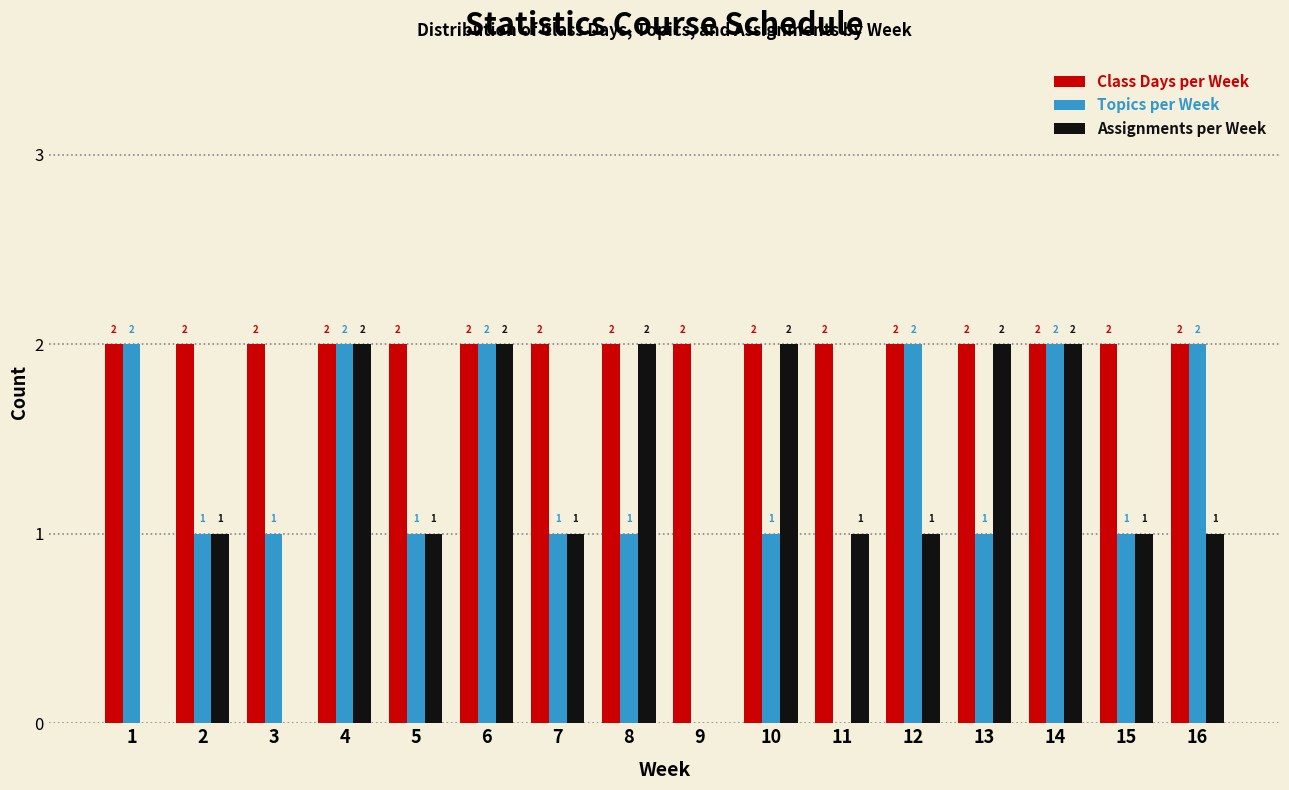

Reading left to right, list all the values displayed in this chart.

Class Days per Week: 1=2	2=2	3=2	4=2	5=2	6=2	7=2	8=2	9=2	10=2	11=2	12=2	13=2	14=2	15=2	16=2
Topics per Week: 1=2	2=1	3=1	4=2	5=1	6=2	7=1	8=1	9=0	10=1	11=0	12=2	13=1	14=2	15=1	16=2
Assignments per Week: 1=0	2=1	3=0	4=2	5=1	6=2	7=1	8=2	9=0	10=2	11=1	12=1	13=2	14=2	15=1	16=1